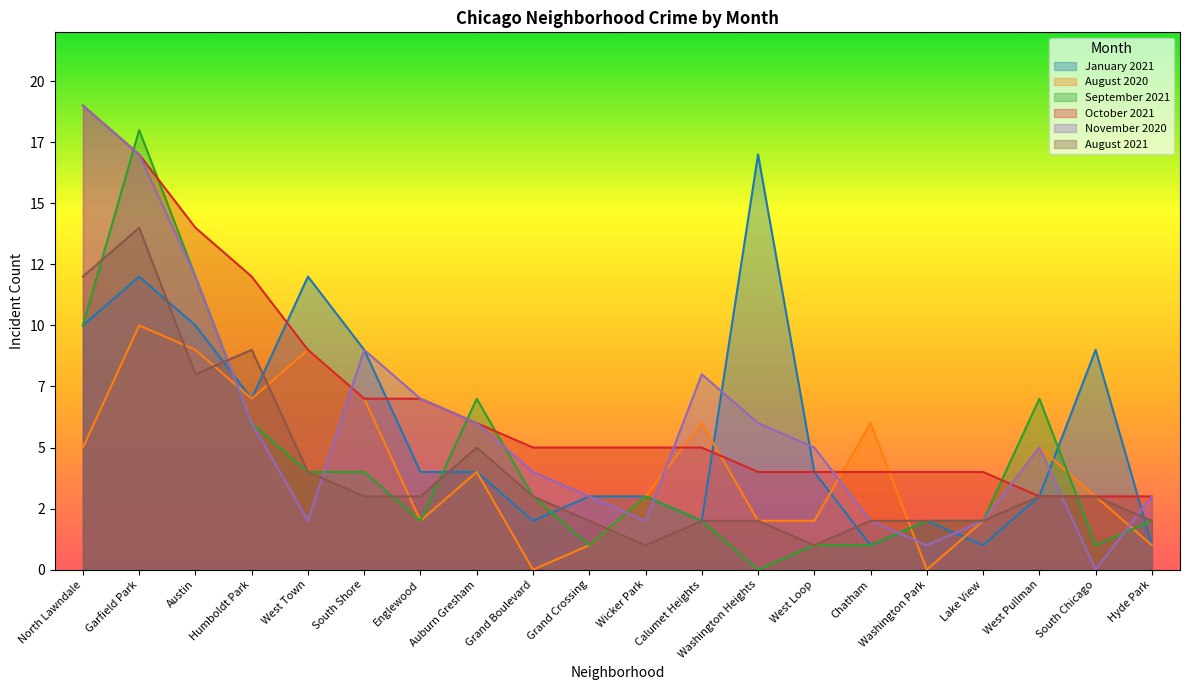

Is it true that November 2020 equals 17 at Garfield Park?

True